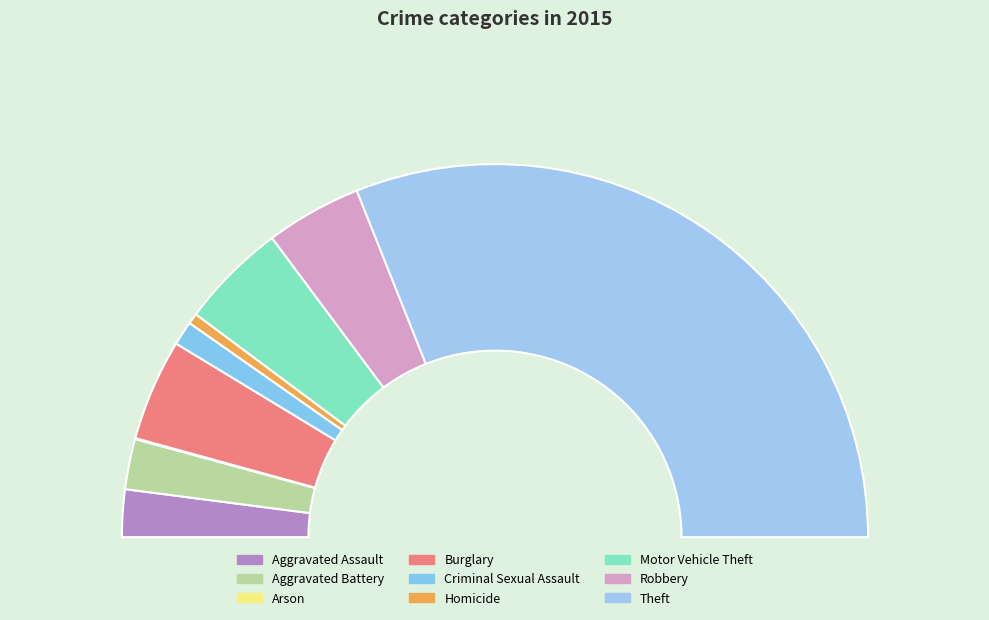

The Aggravated Assault slice represents 4% of the pie. True or false?

True